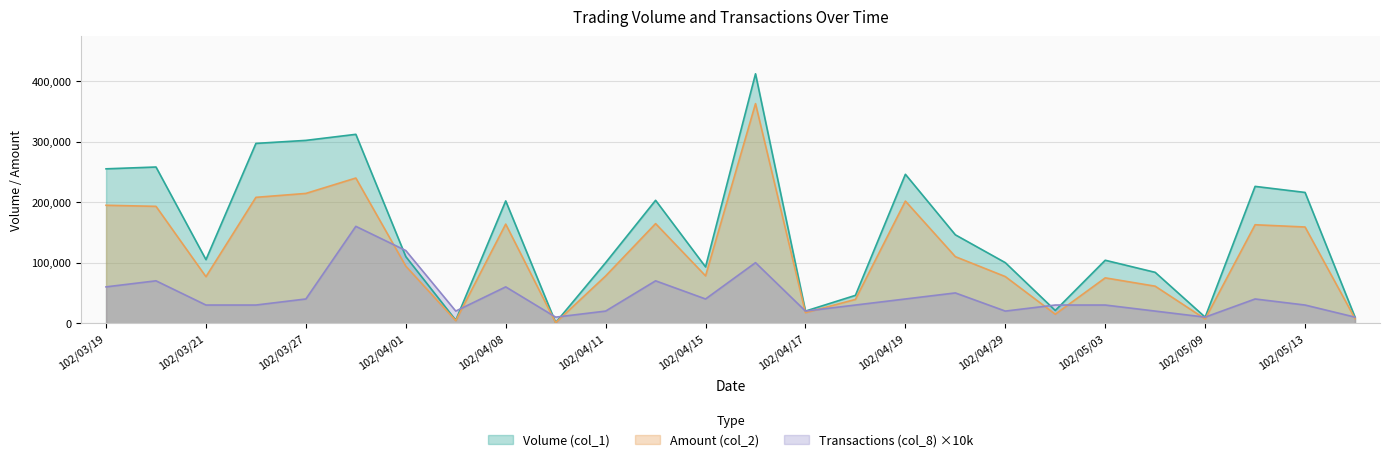

Where does the Transactions (col_8) series first go above 30000?

102/03/19